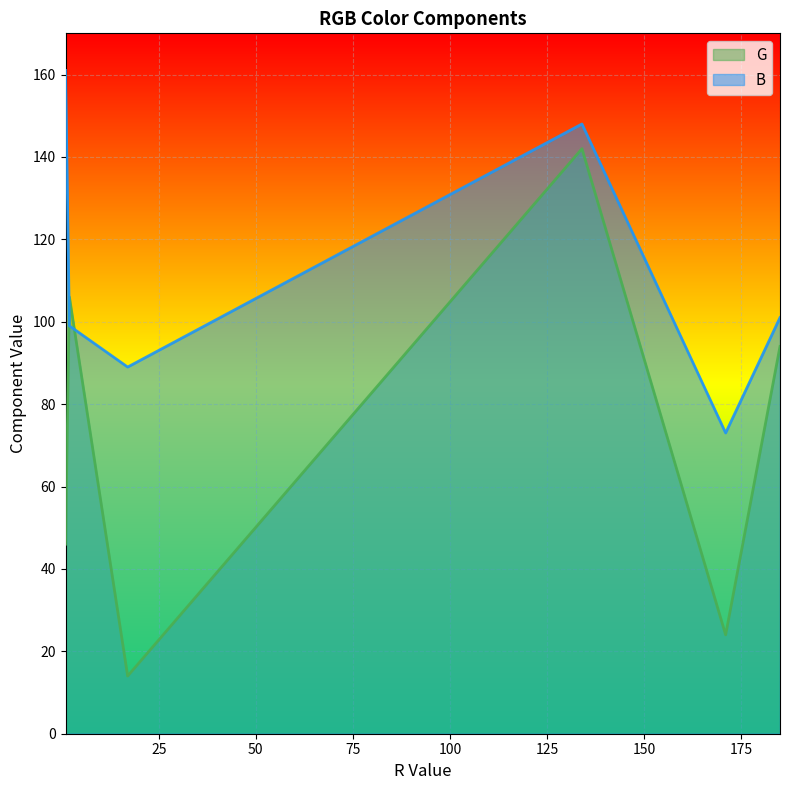

How many times do G and B cross each other?

2